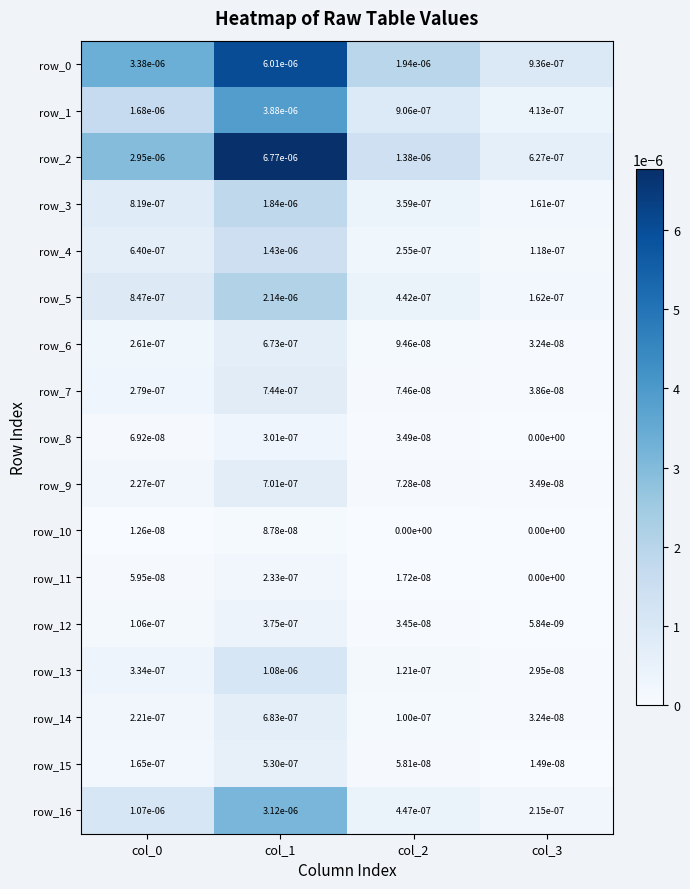

Is it true that row_8 equals 0.0 at col_1?

True